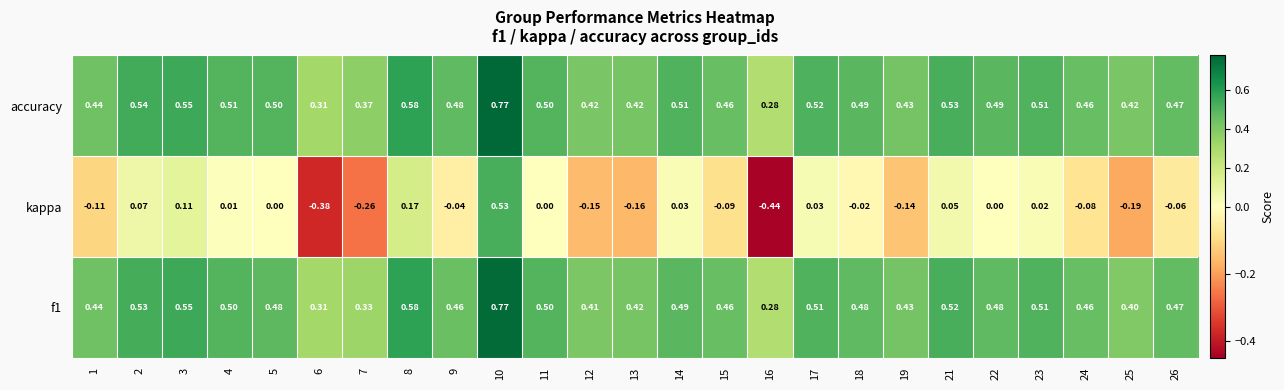

Is the value of f1 at 24 greater than the value of accuracy at 3?

No